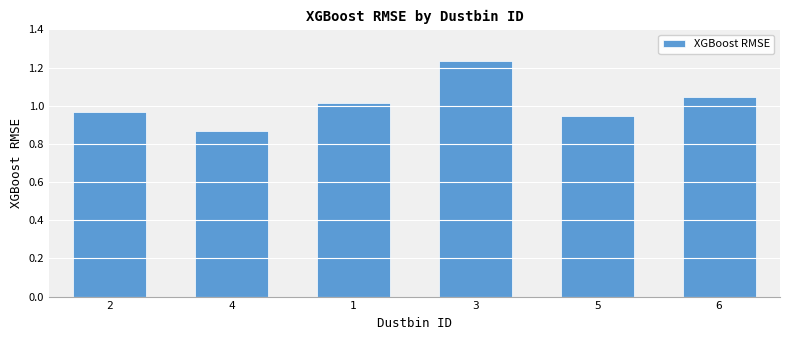

Is it true that the value at 4 is 0.6?

False